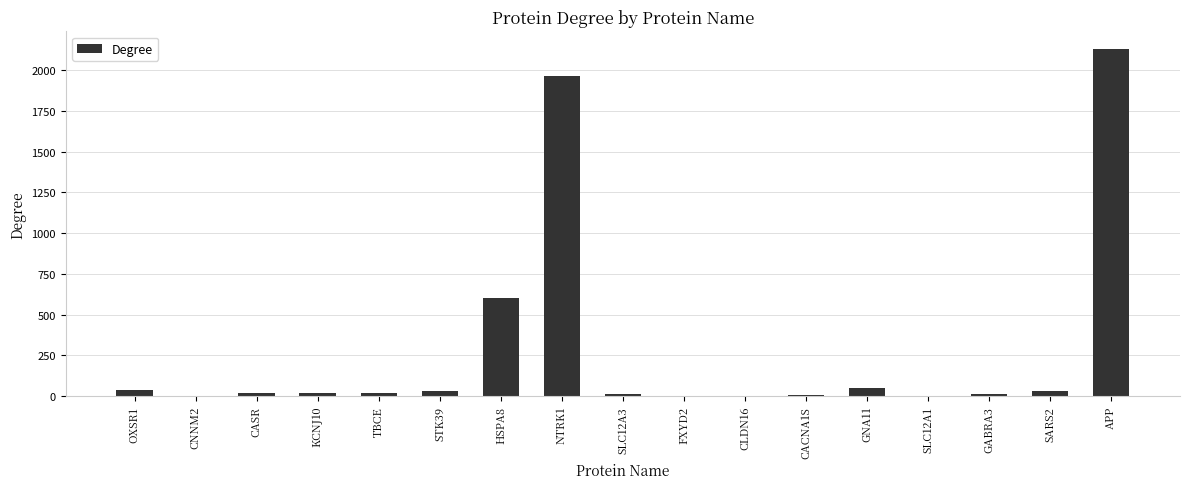

Is it true that the value at APP is 2132?

True